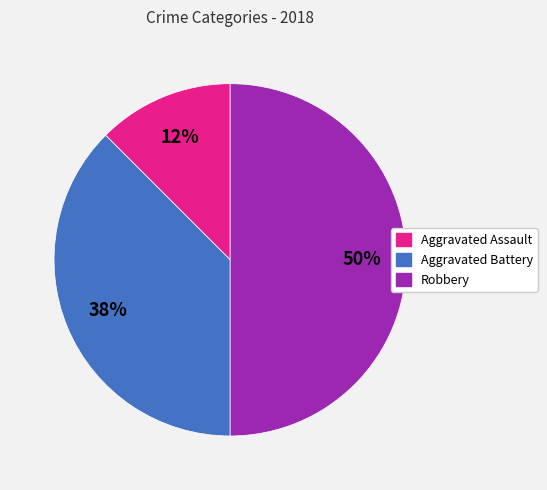

To the nearest percent, what is the average slice percentage?

33%